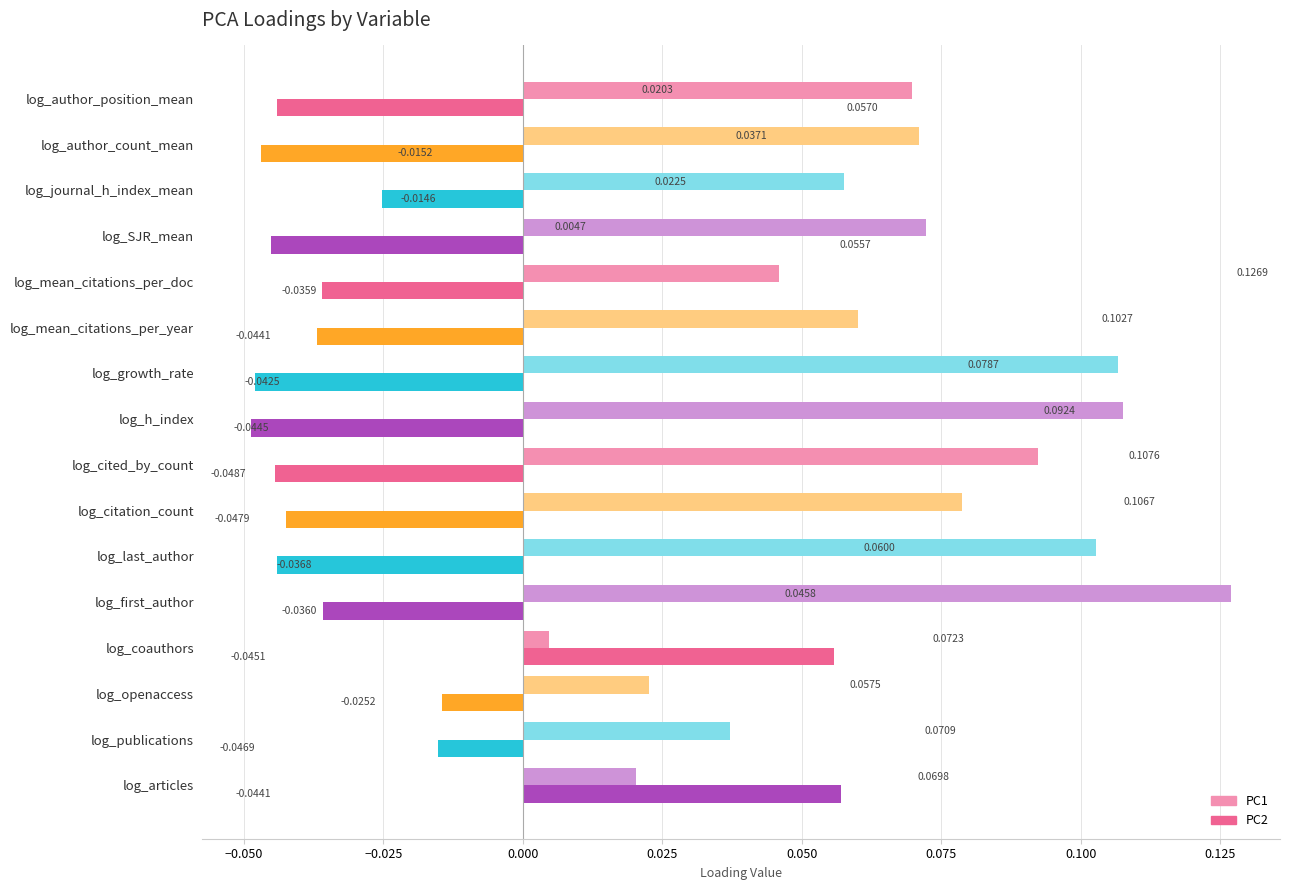

How many series are shown in this chart?

2